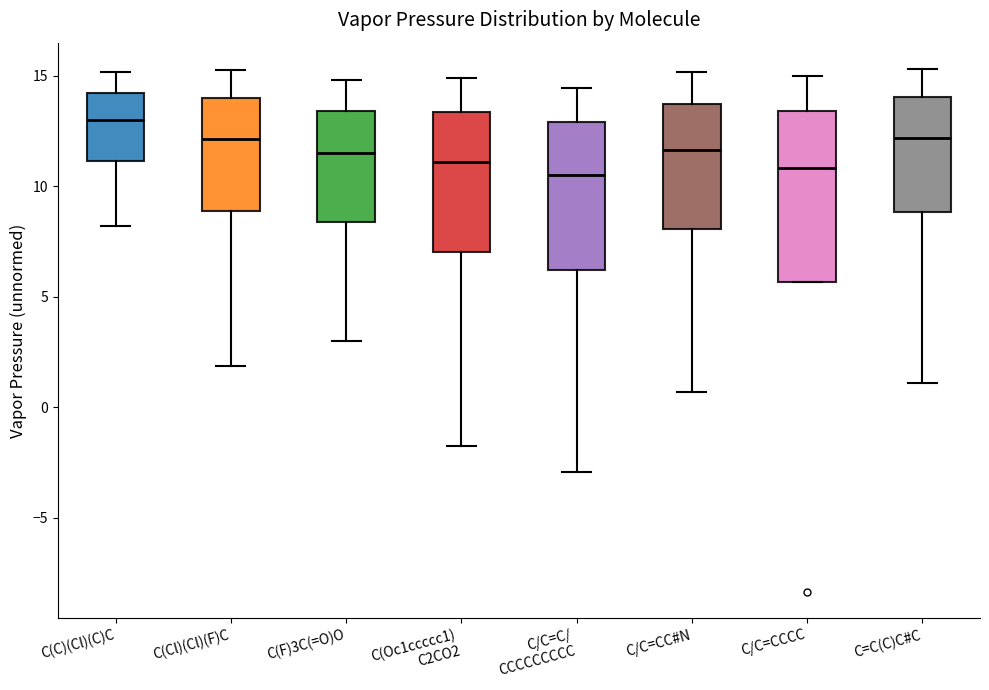

Reading left to right, transcribe this box plot: for each box, give where its median line is, the range the box spans, and where its two whiskers end, as read against the y-axis. The values are not printed on the chart, so give them approximately, as read against the axis.

C(C)(Cl)(C)C: median 13.0, box 11.0 to 14.0, whiskers 8.0 to 15.0
C(Cl)(Cl)(F)C: median 12.0, box 9.0 to 14.0, whiskers 2.0 to 15.5
C(F)3C(=O)O: median 11.5, box 8.5 to 13.5, whiskers 3.0 to 15.0
C(Oc1ccccc1) C2CO2: median 11.0, box 7.0 to 13.5, whiskers -1.5 to 15.0
C/C=C/ CCCCCCCCC: median 10.5, box 6.0 to 13.0, whiskers -3.0 to 14.5
C/C=CC#N: median 11.5, box 8.0 to 13.5, whiskers 0.5 to 15.0
C/C=CCCC: median 11.0, box 5.5 to 13.5, whiskers 5.5 to 15.0
C=C(C)C#C: median 12.0, box 9.0 to 14.0, whiskers 1.0 to 15.5